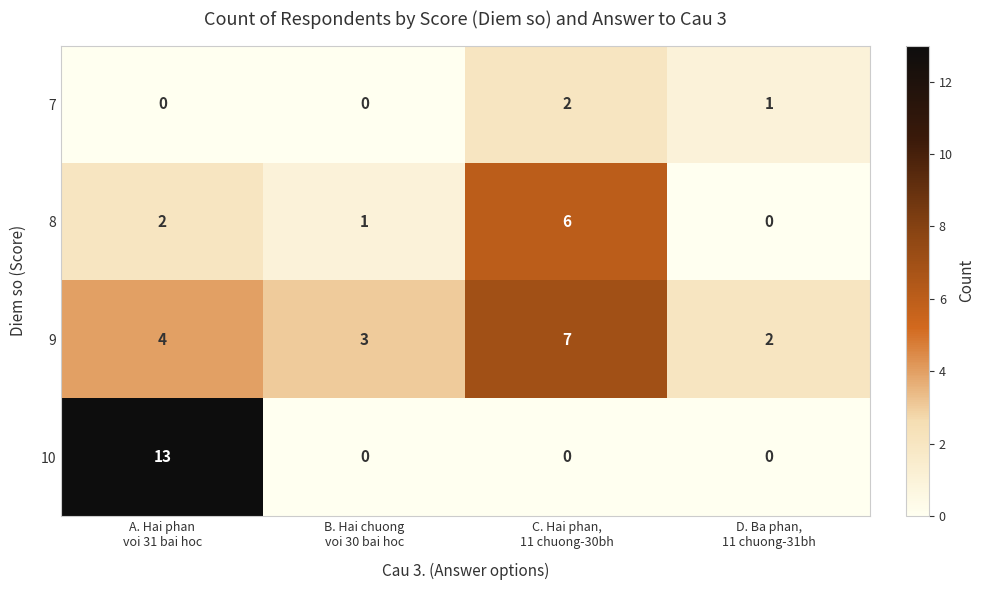

Count the 8 values in the range 1 to 6.

3